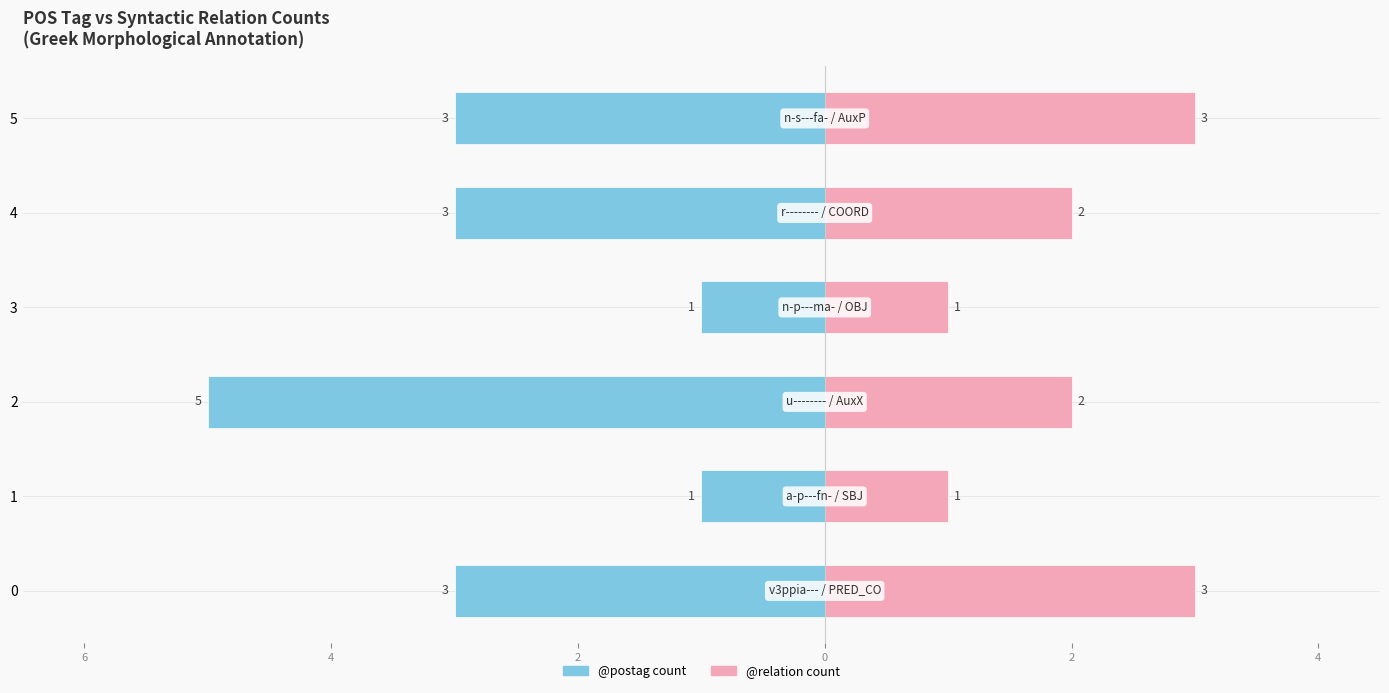

What is the sum of all @relation count values?

12